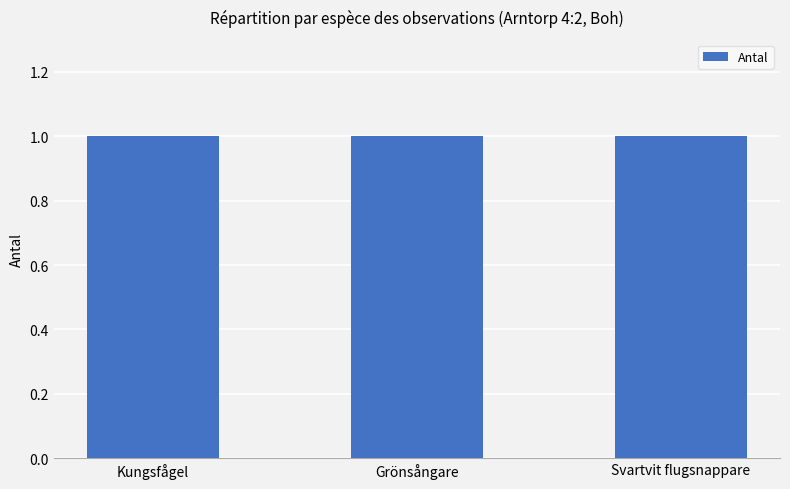

What is the label of the 3rd bar from the left?

Svartvit flugsnappare